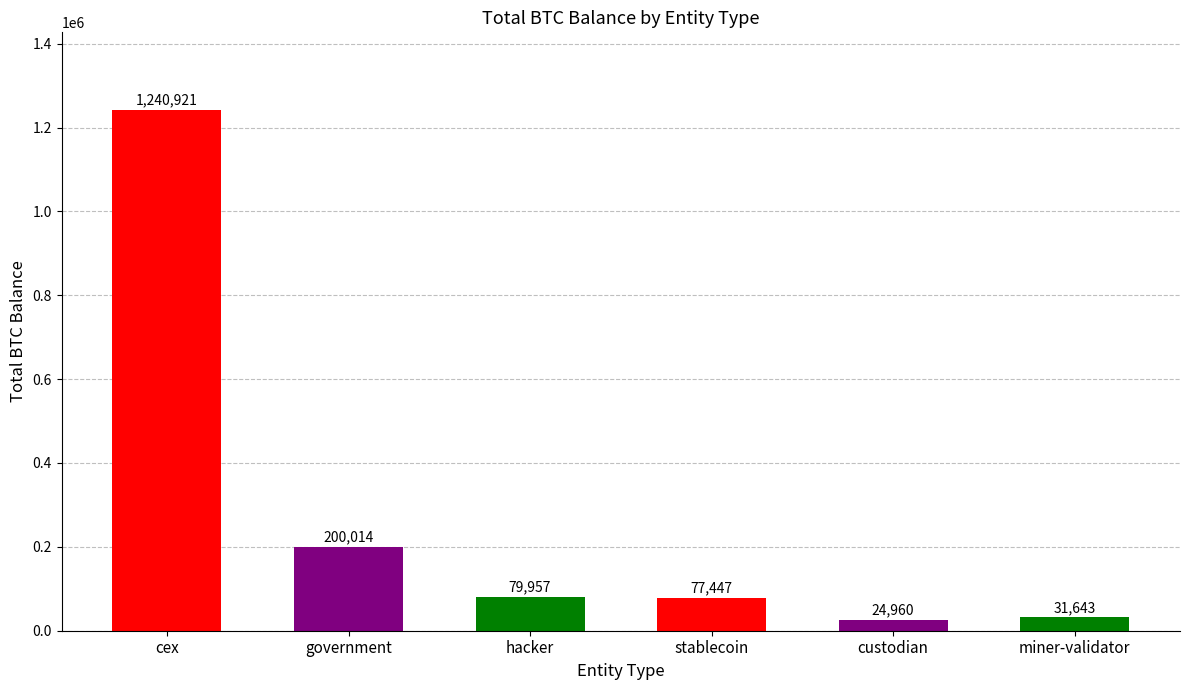

At which label does the data first exceed 79957?

cex